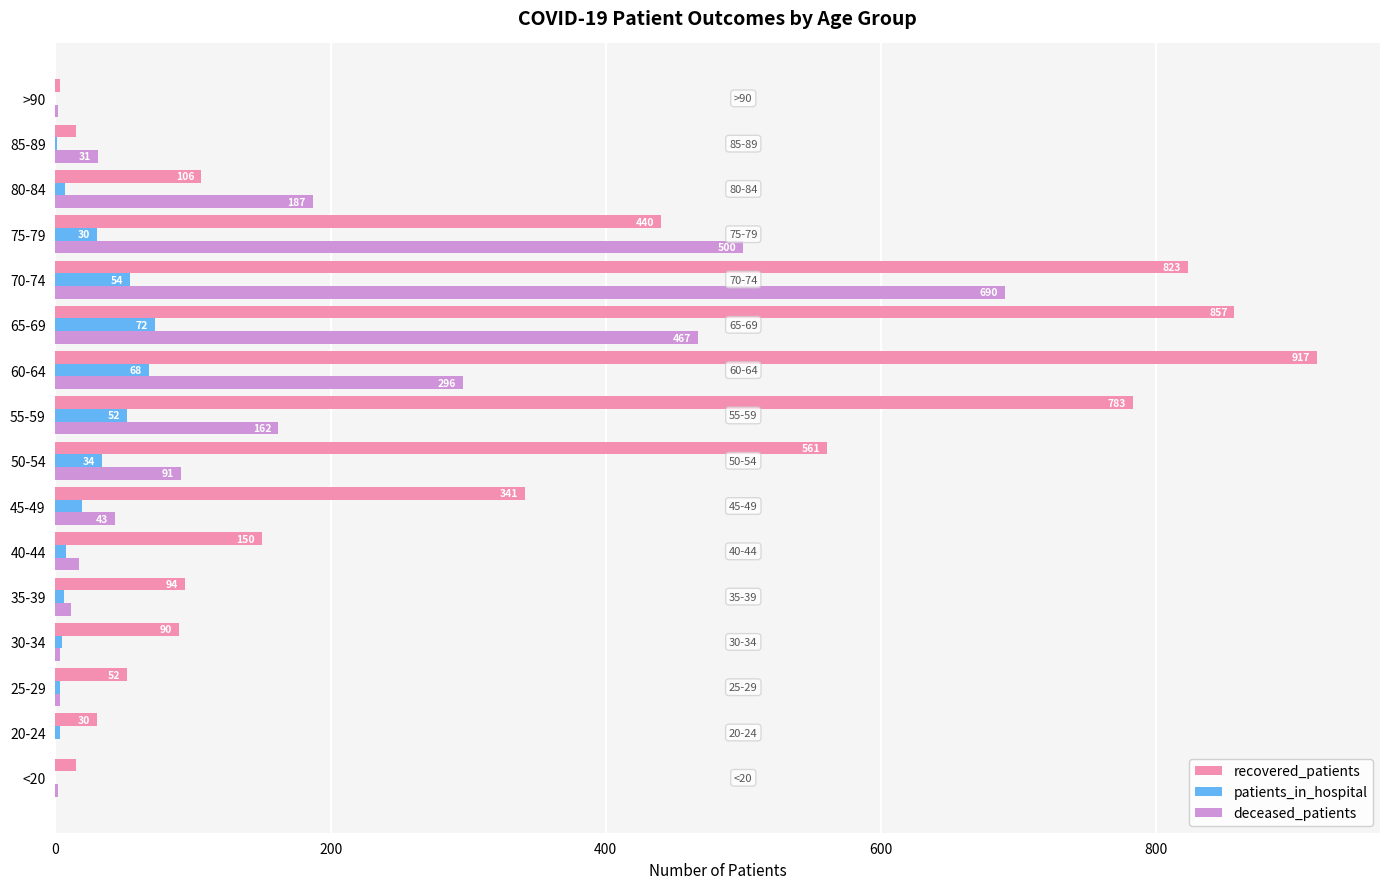

How many data points does each series have?

16